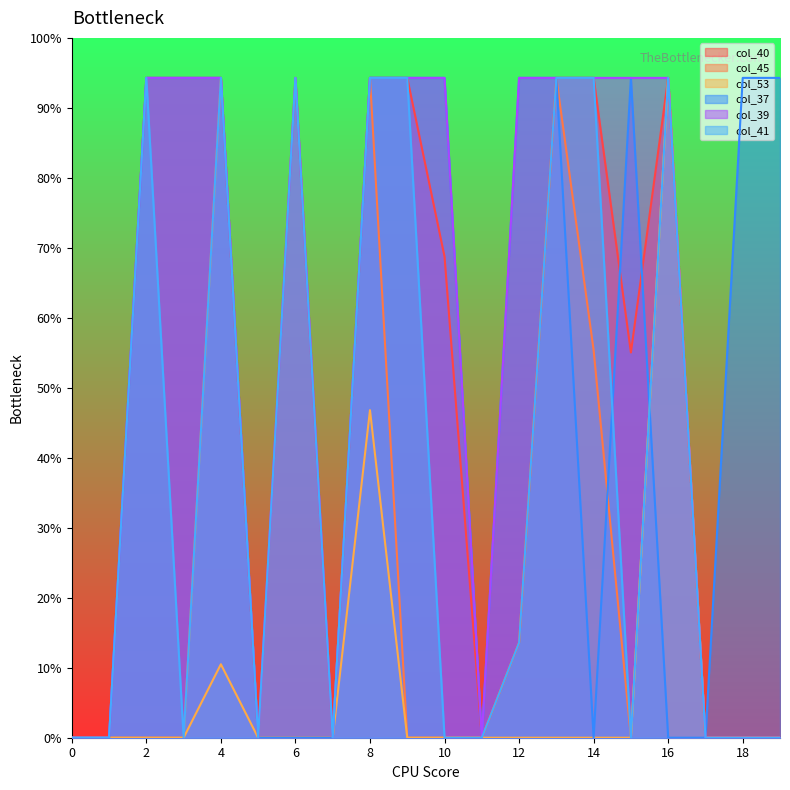

What are all the series names shown in the legend?

col_40, col_45, col_53, col_37, col_39, col_41